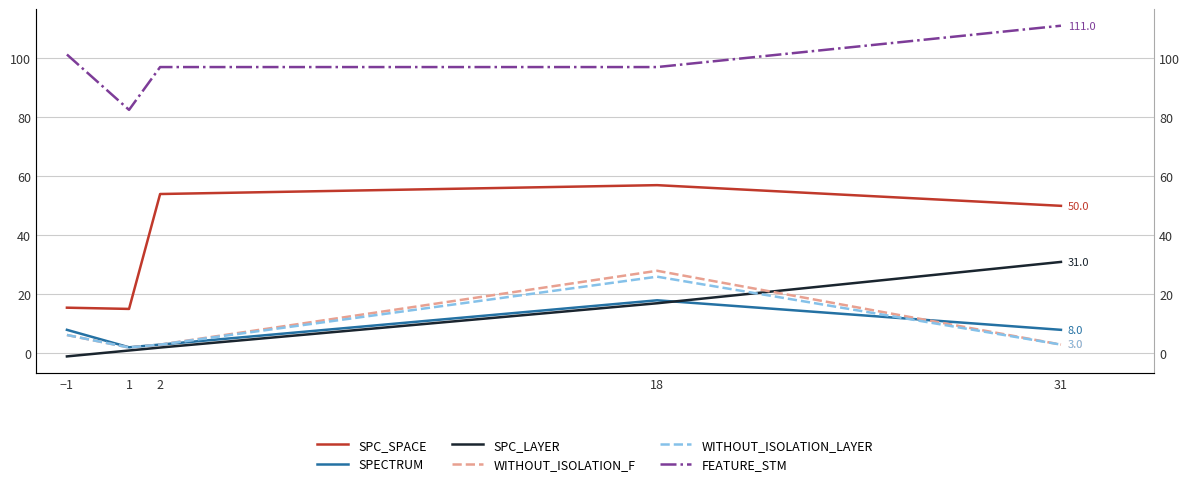

At which label does WITHOUT_ISOLATION_F reach its peak?

18